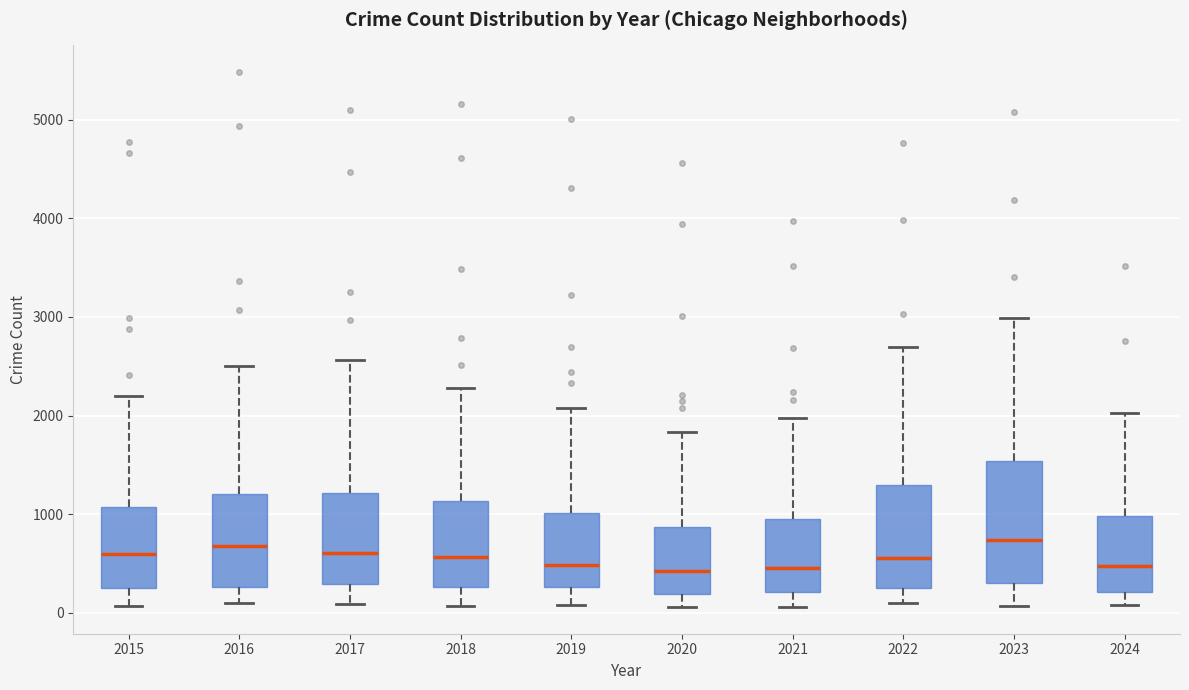

Which box is the tallest, from its lower edge to its upper edge?

2023